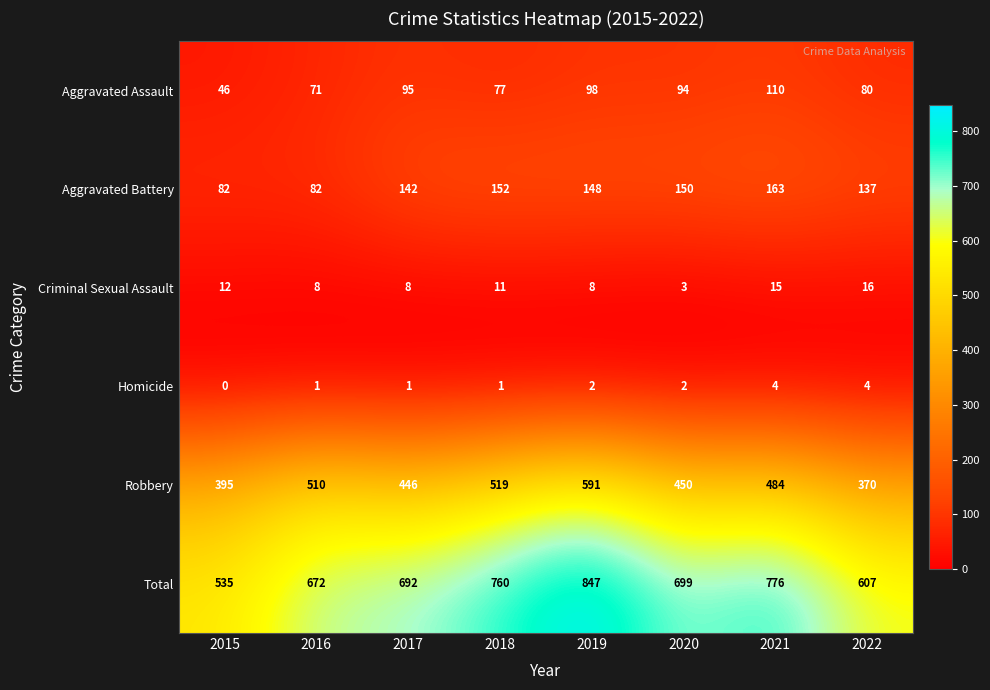

At 2020, list the series in order from smallest to largest.

Homicide, Criminal Sexual Assault, Aggravated Assault, Aggravated Battery, Robbery, Total